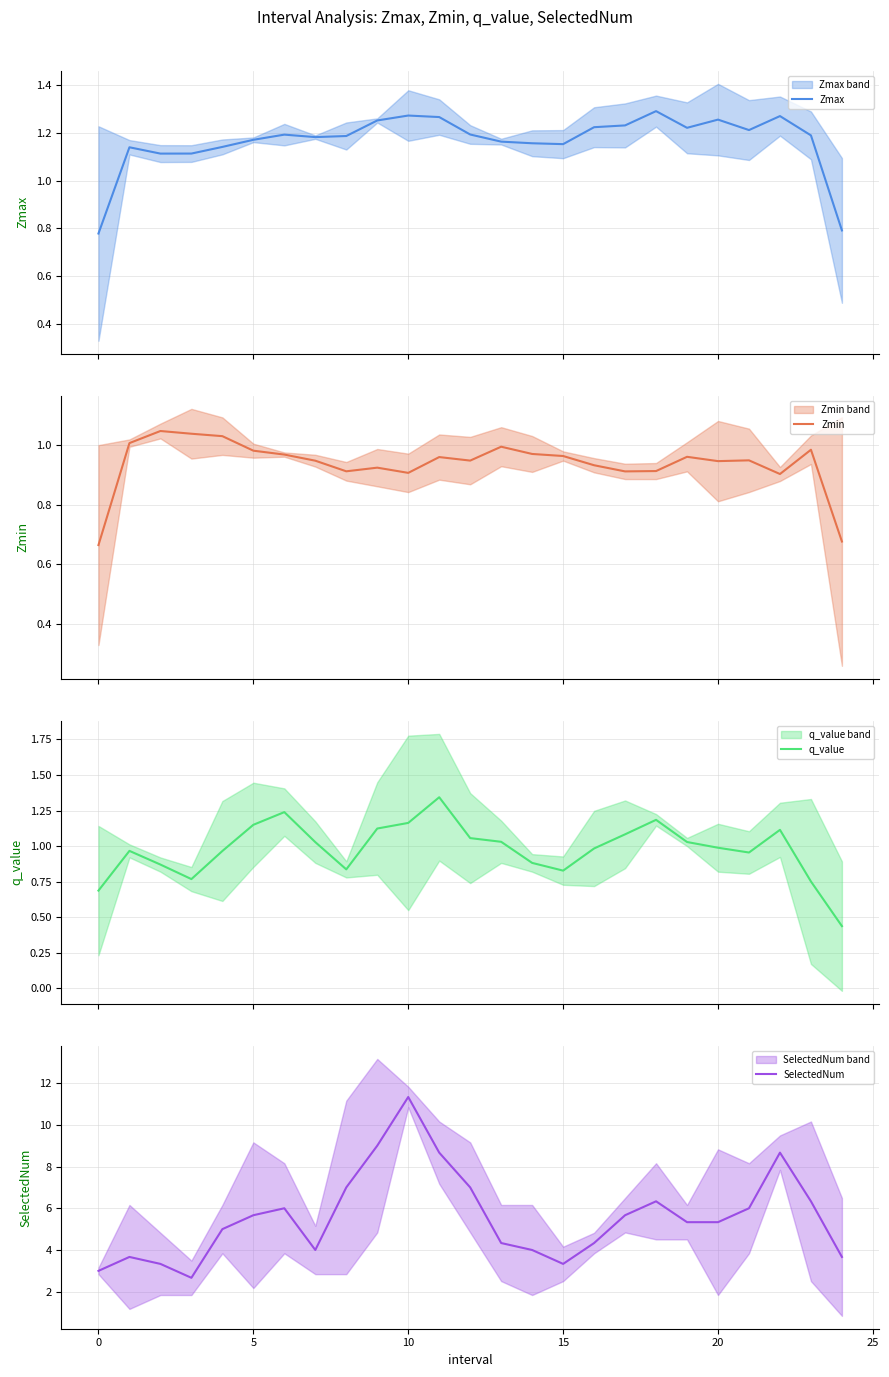

Reading left to right, list all the values displayed in this chart.

Zmax: 0.8	1.1	1.1	1.1	1.1	1.2	1.2	1.2	1.2	1.3	1.3	1.3	1.2	1.2	1.2	1.2	1.2	1.2	1.3	1.2	1.3	1.2	1.3	1.2	0.8
Zmin: 0.7	1.0	1.0	1.0	1.0	1.0	1.0	0.9	0.9	0.9	0.9	1.0	0.9	1.0	1.0	1.0	0.9	0.9	0.9	1.0	0.9	0.9	0.9	1.0	0.7
q_value: 0.7	1.0	0.9	0.8	1.0	1.1	1.2	1.0	0.8	1.1	1.2	1.3	1.1	1.0	0.9	0.8	1.0	1.1	1.2	1.0	1.0	1.0	1.1	0.8	0.4
SelectedNum: 3.0	3.7	3.3	2.7	5.0	5.7	6.0	4.0	7.0	9.0	11.3	8.7	7.0	4.3	4.0	3.3	4.3	5.7	6.3	5.3	5.3	6.0	8.7	6.3	3.7